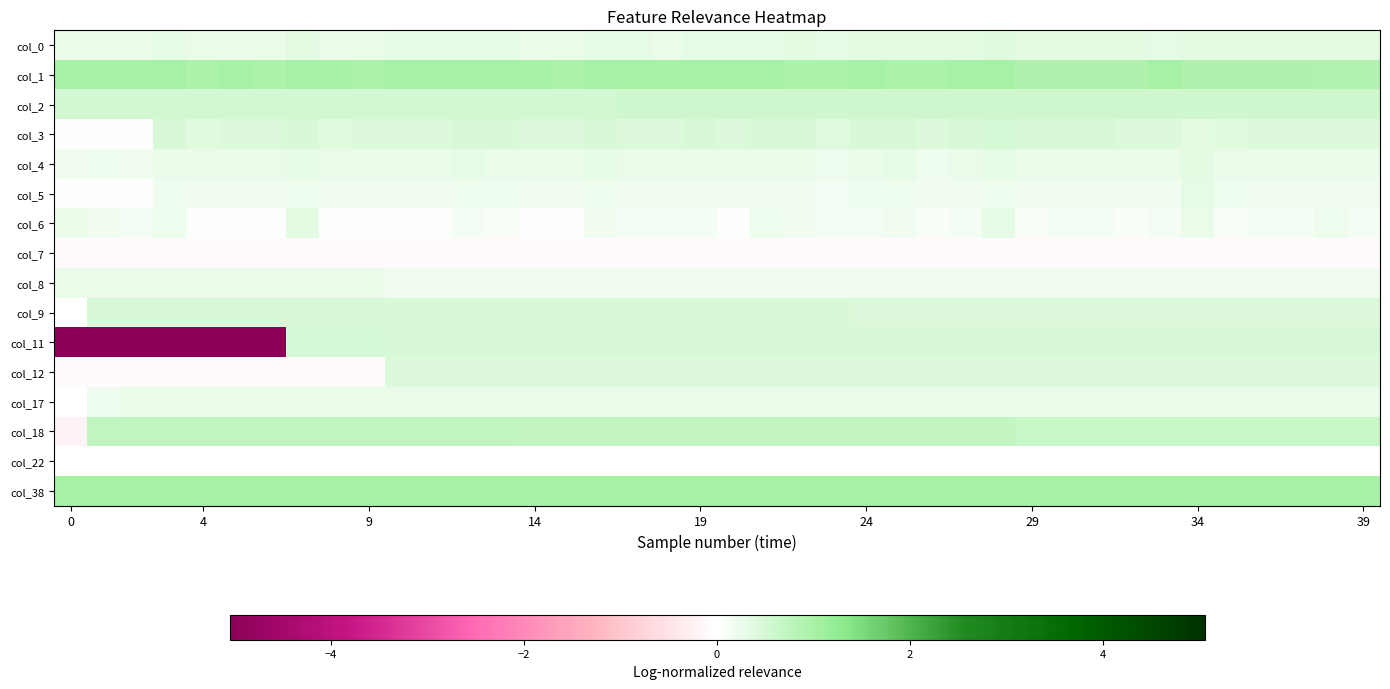

Which series has the widest spread of values?

col_11